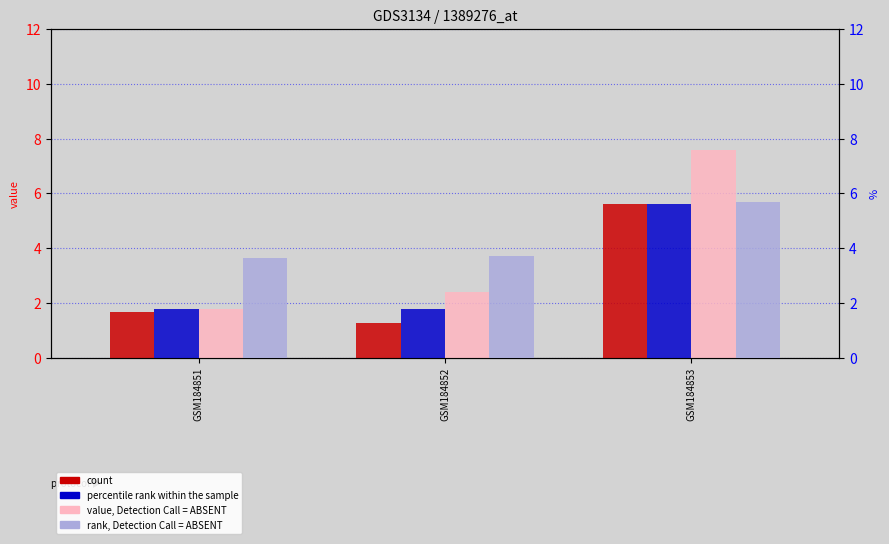

List the labels in order of count value, largest first.

GSM184853, GSM184851, GSM184852